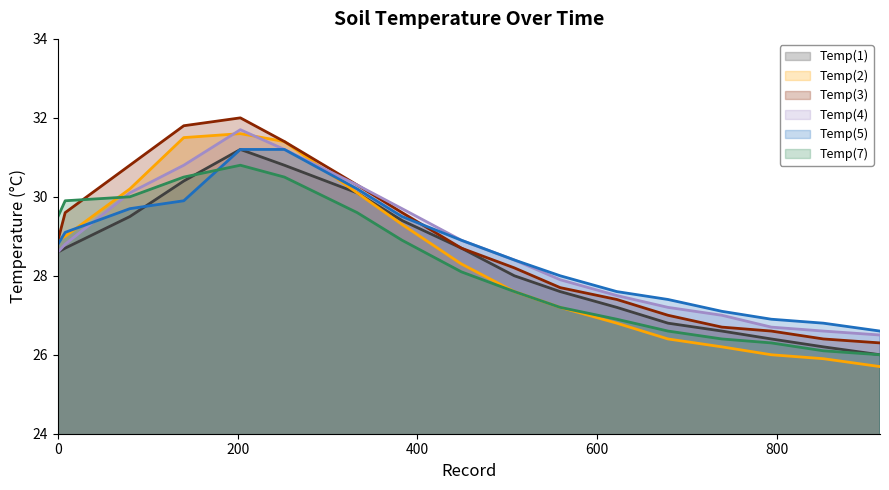

At how many categories does at least one series exceed 31?

3